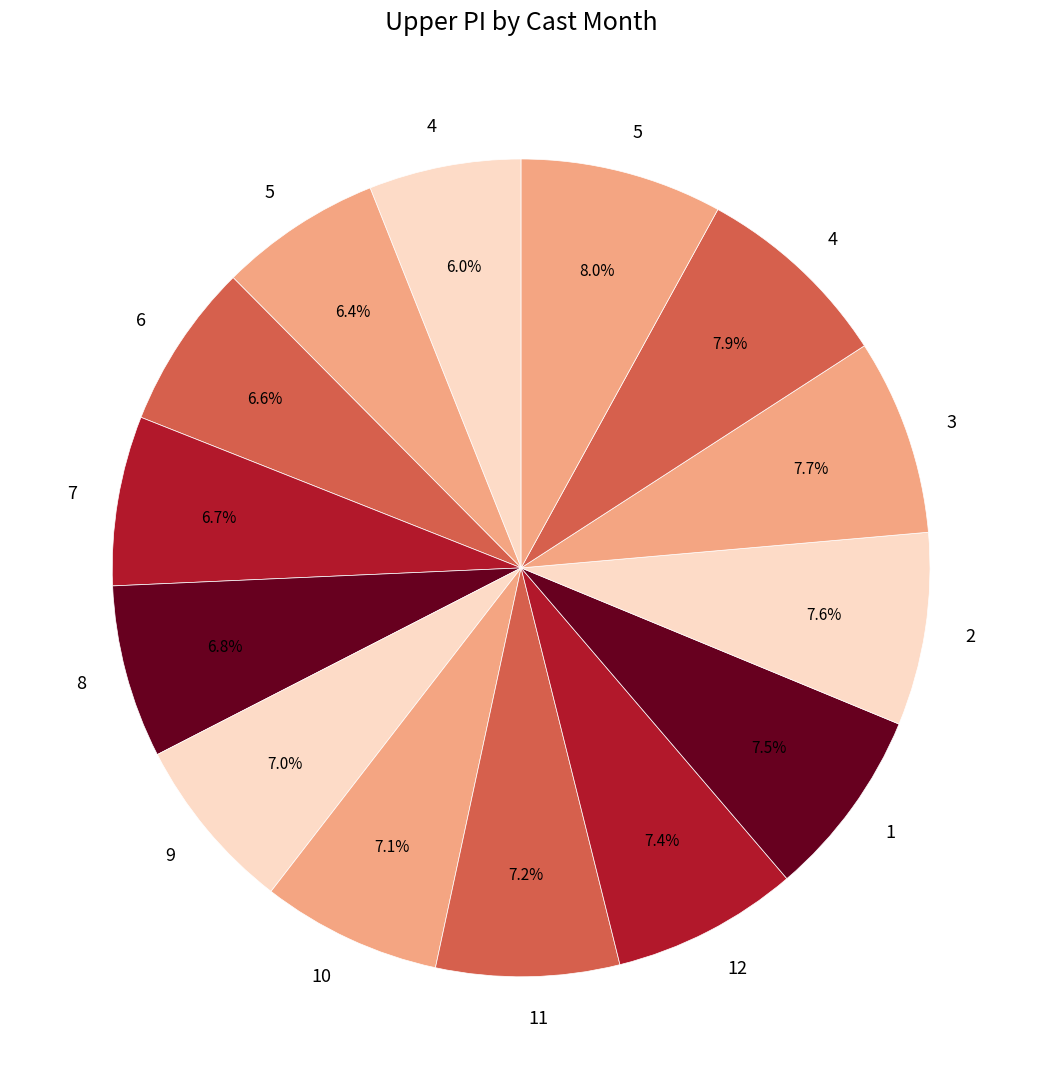

How many segments does this pie chart have?

14